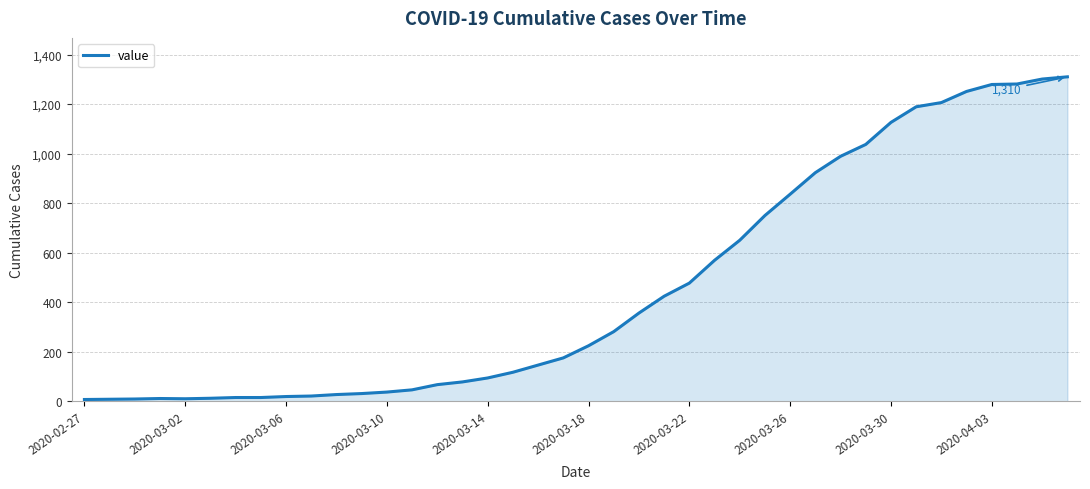

What is the minimum value shown in the chart?

7